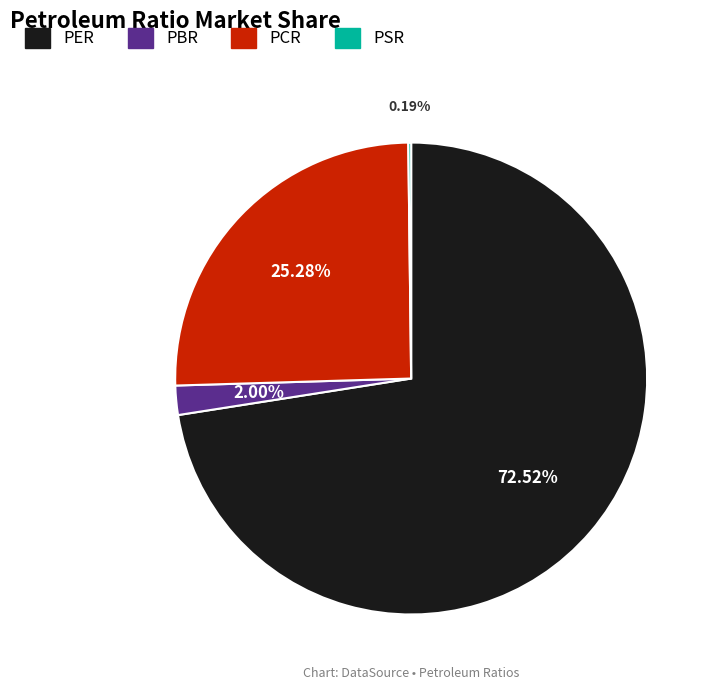

To the nearest percent, what is the average slice percentage?

25%